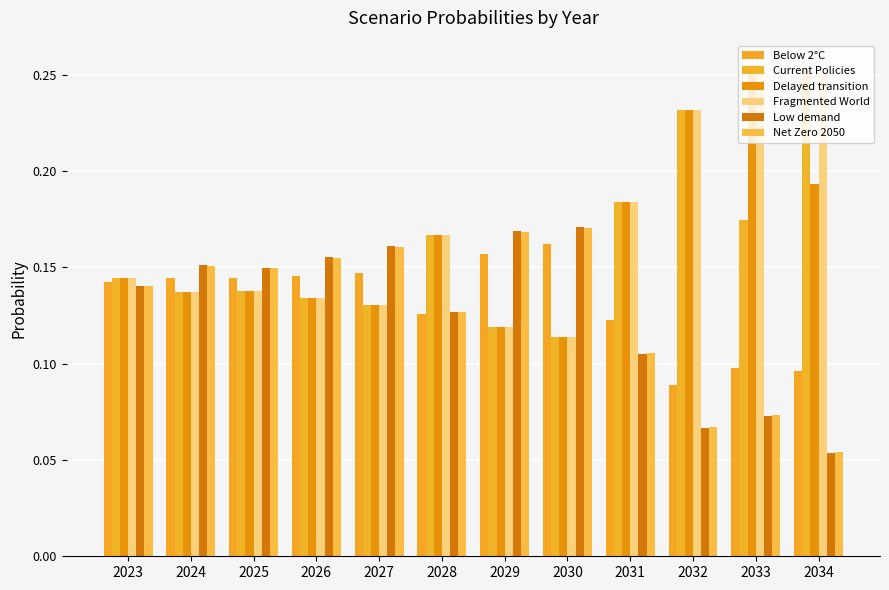

The value of Current Policies at 2028 is 0.2. True or false?

True